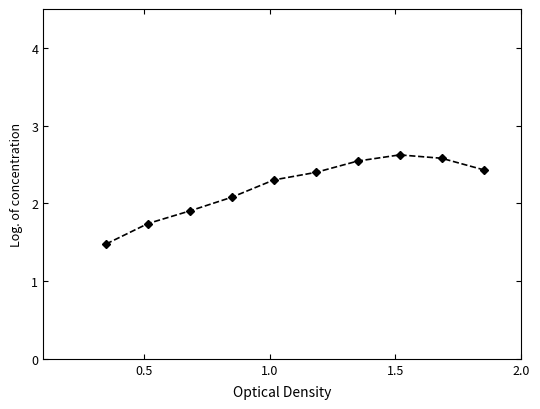

What is the minimum value shown in the chart?

1.5